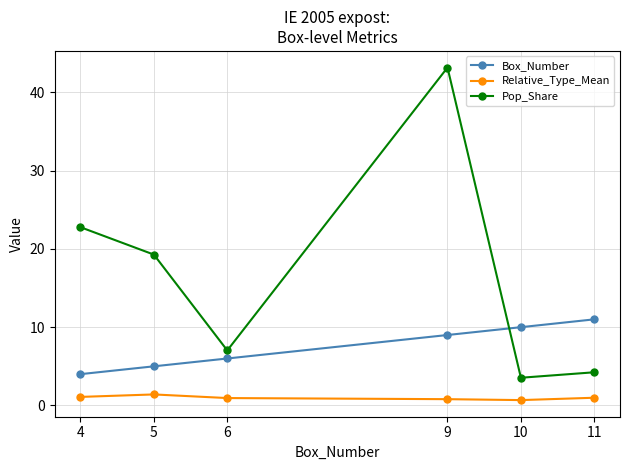

List the series in order of their peak value, lowest first.

Relative_Type_Mean, Box_Number, Pop_Share